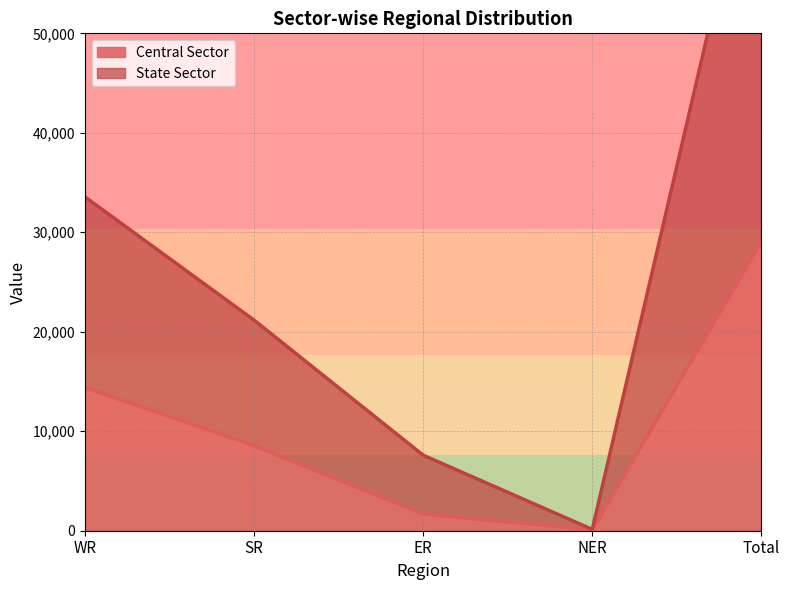

Reading right to left, what are all the values shown in this chart?

Central Sector: Total=29064	NER=81	ER=1680	SR=8552	WR=14397
State Sector: Total=73128	NER=131	ER=7595	SR=21172	WR=33561